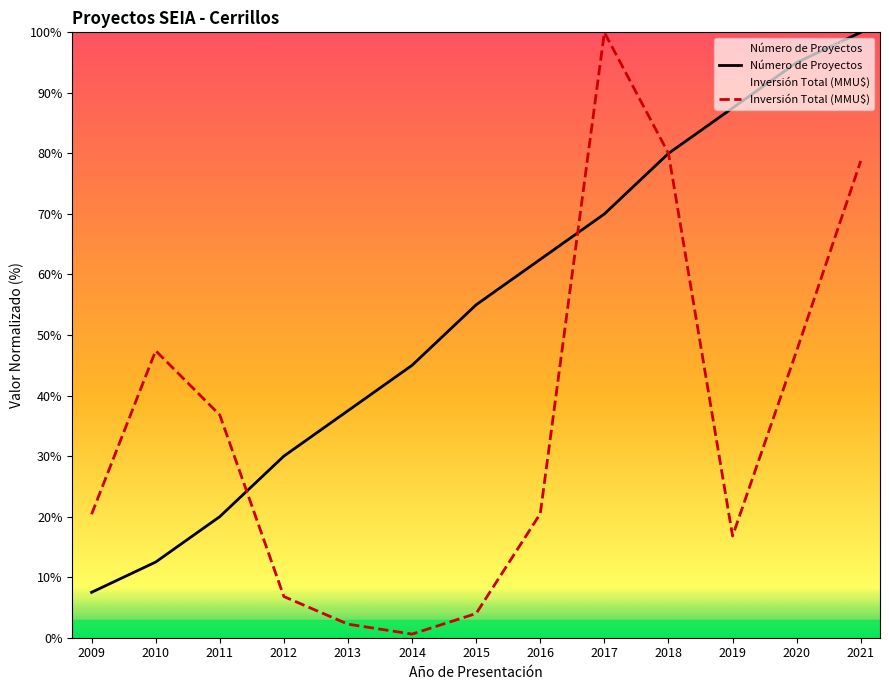

How many values in the Número de Proyectos series exceed 55?

7